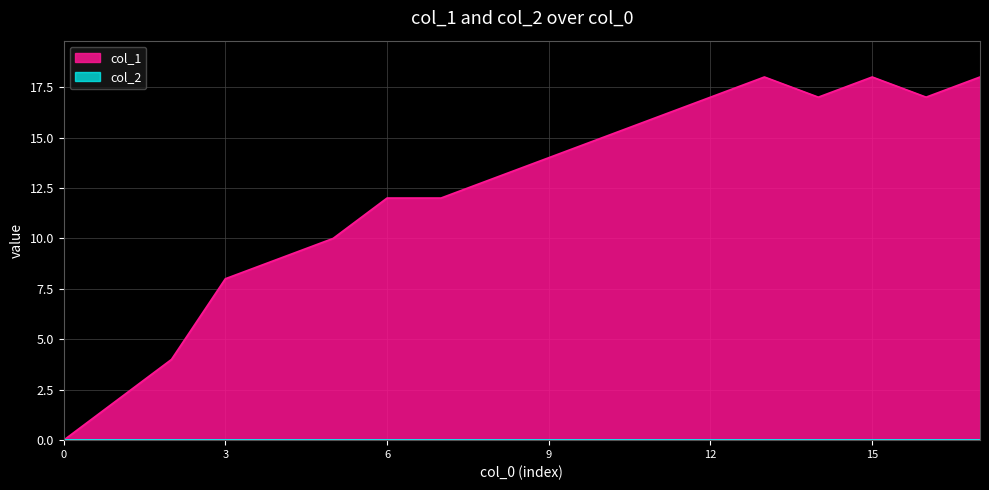

What is the change in value from 14 to 17?

+1